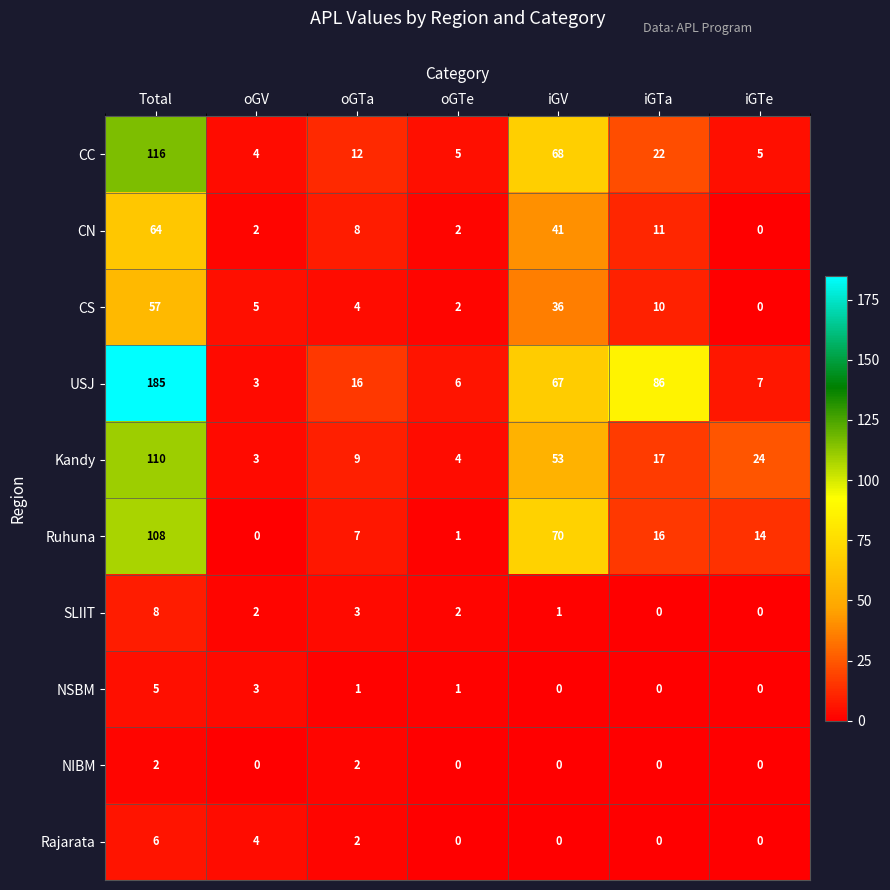

Rank the categories by CS value from lowest to highest.

iGTe, oGTe, oGTa, oGV, iGTa, iGV, Total